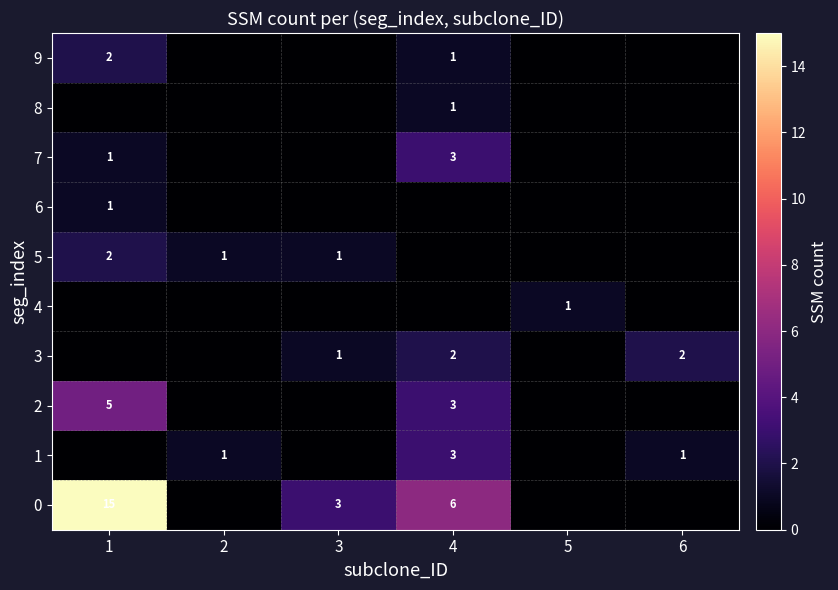

Is it true that 9 equals 3 at 1?

False